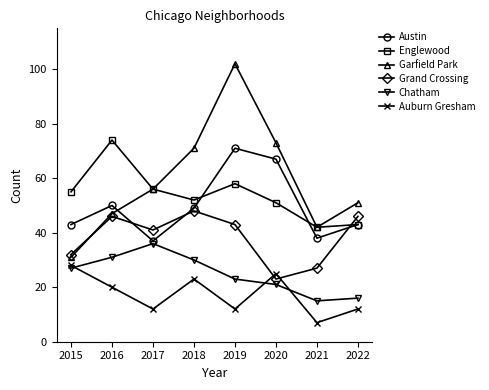

True or false: Garfield Park and Chatham intersect in this chart.

False